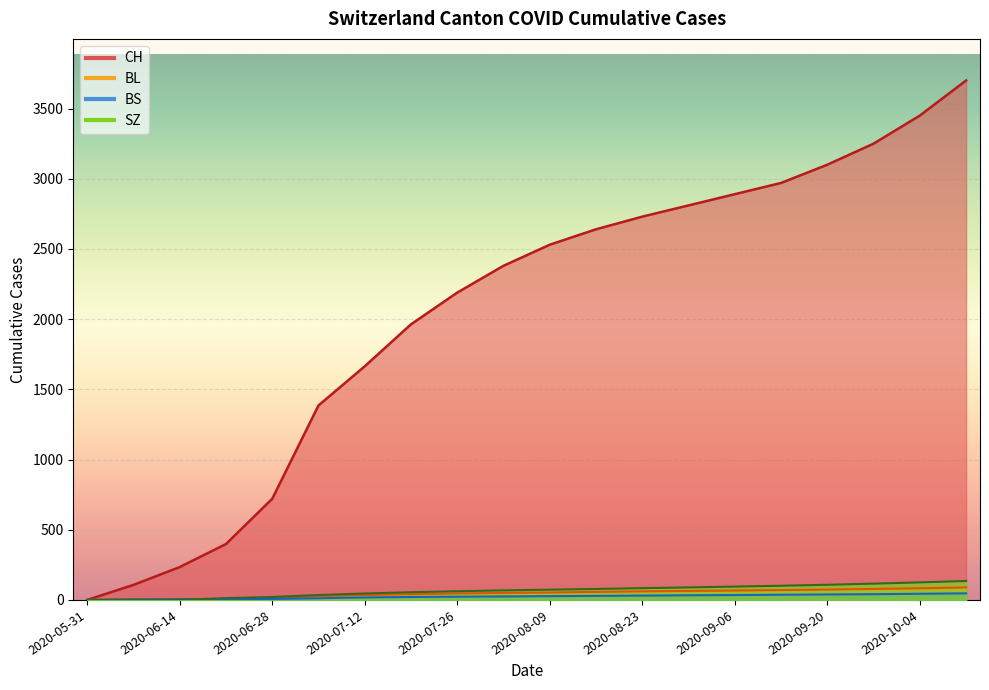

What are all the series names shown in the legend?

CH, BL, BS, SZ